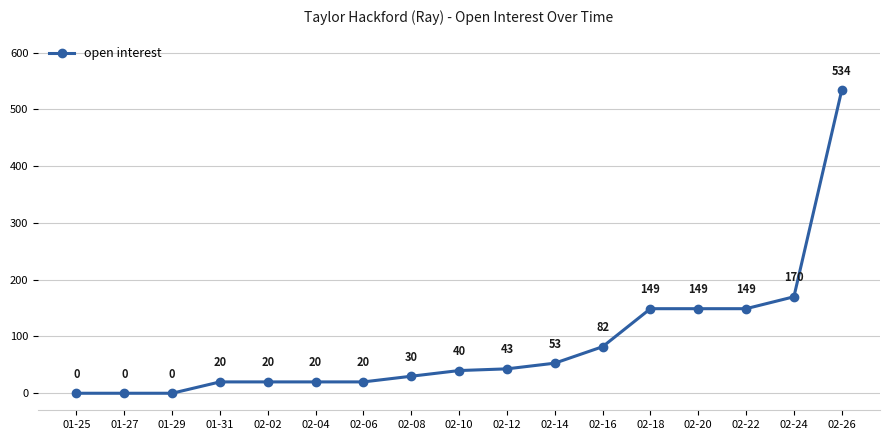

What is the value of the 8th point from the left?

30